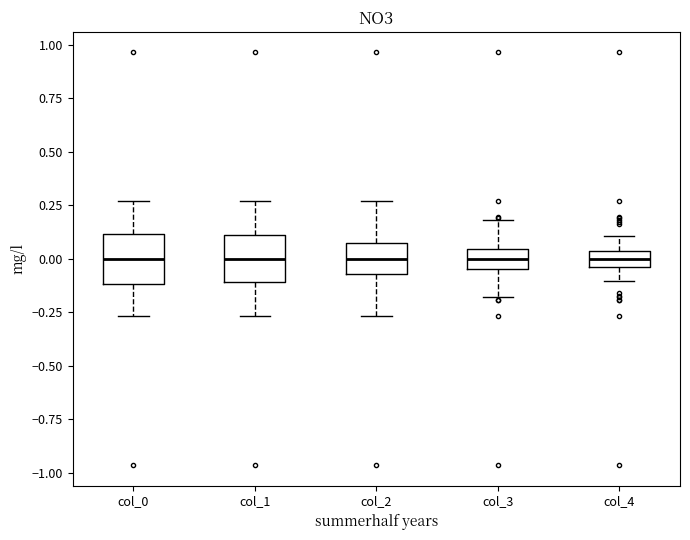

Where is the upper edge of the box for col_0 on the y-axis? The values are not printed on the chart, so give them approximately, as read against the axis.

0.10